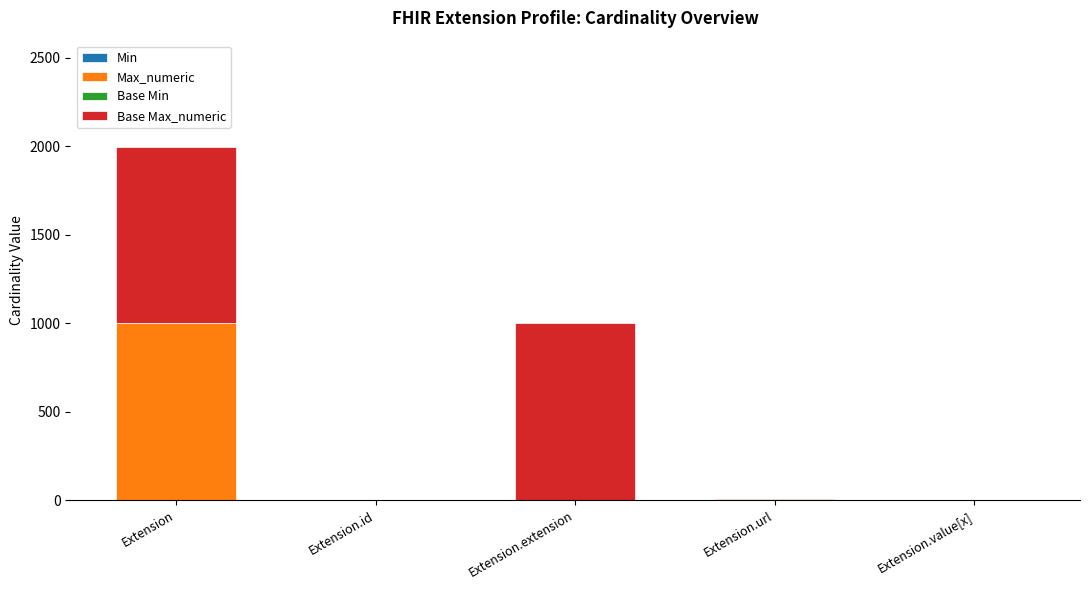

What is the total value across all series at Extension?

1998